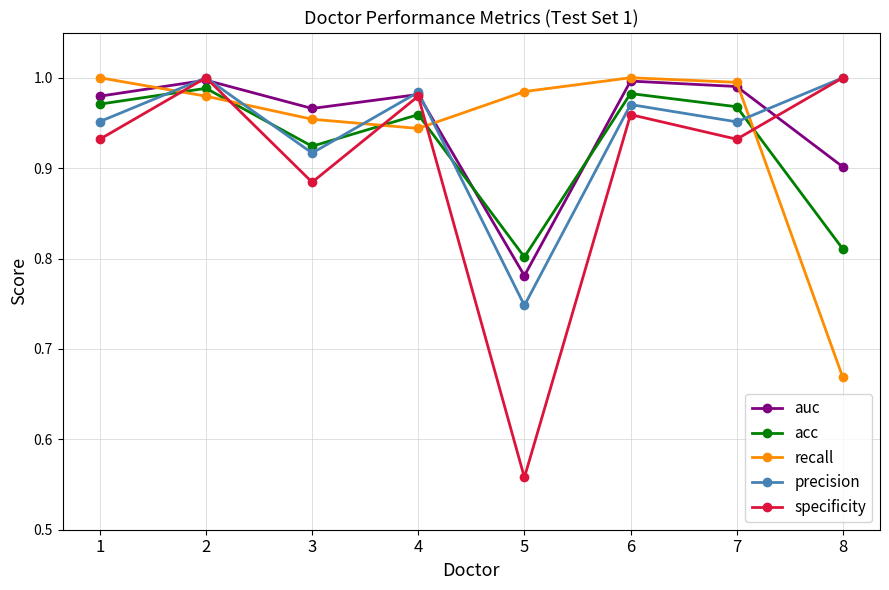

After their last crossing, which series has the higher values: acc or precision?

precision